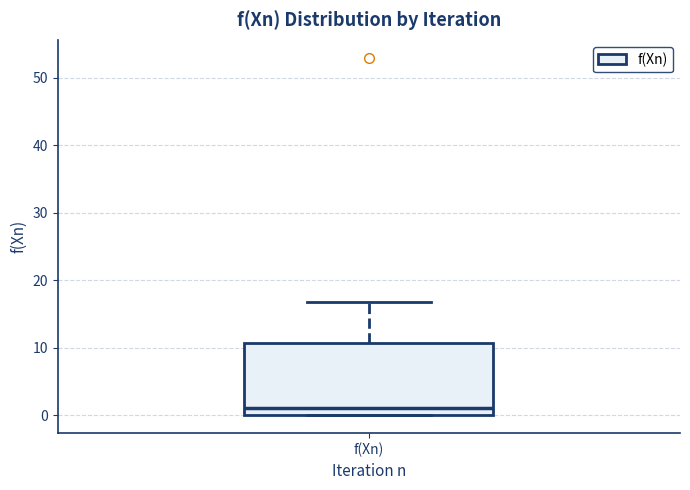

Transcribe this box plot: give where the median line is, the range the box spans, and where the two whiskers end, as read against the y-axis. The values are not printed on the chart, so give them approximately, as read against the axis.

median 1, box 0 to 11, whiskers 0 to 17